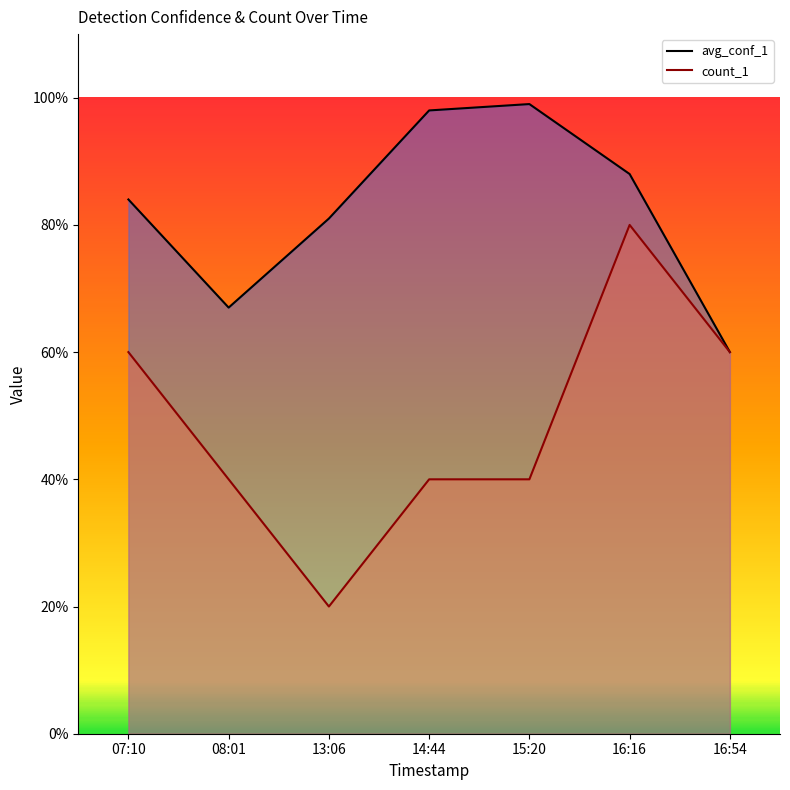

At which category is the sum across all series the highest?

16:16